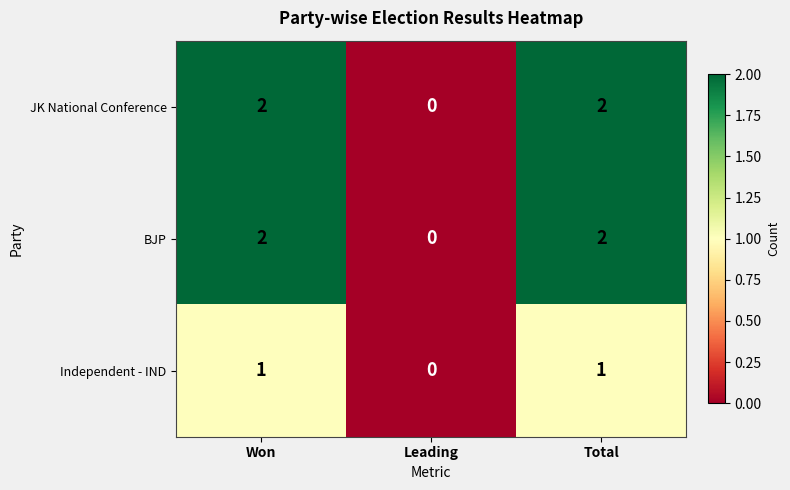

The value of JK National Conference at Leading is -1. True or false?

False